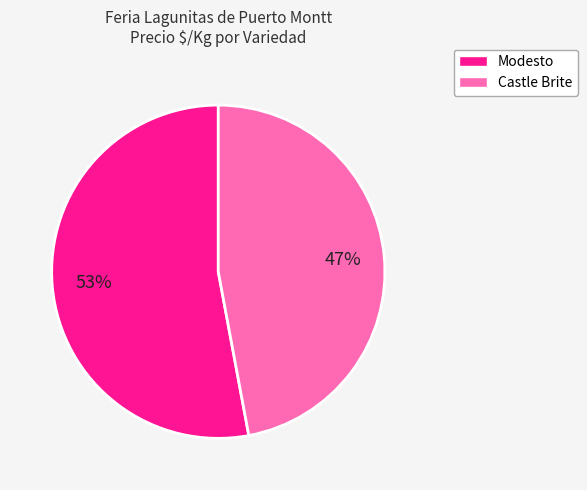

To the nearest percent, what percentage of the pie is Castle Brite?

47%